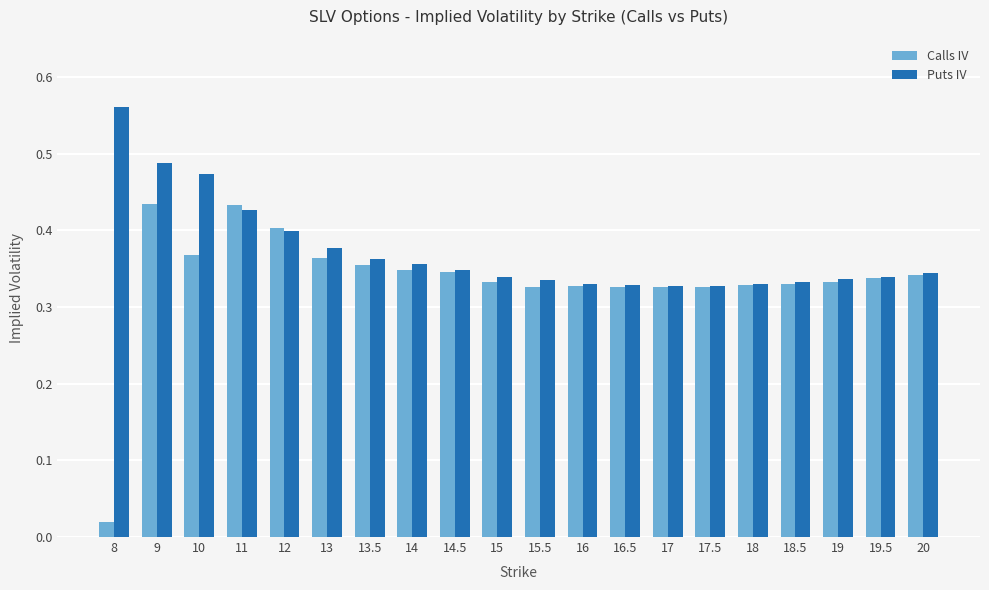

Does the chart contain any negative values?

No